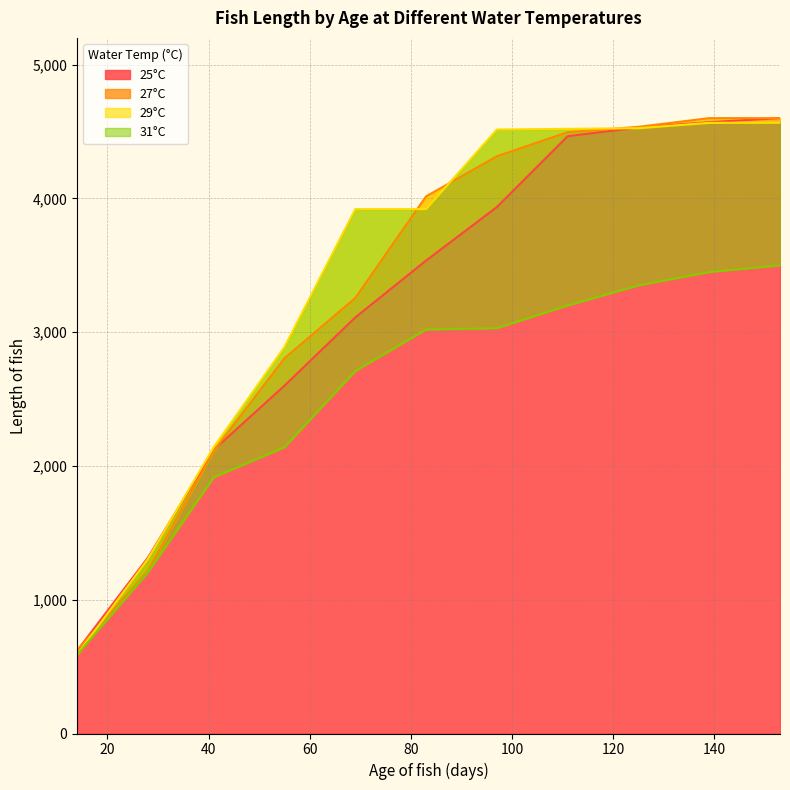

What value does the 31°C series have at 55?

2140